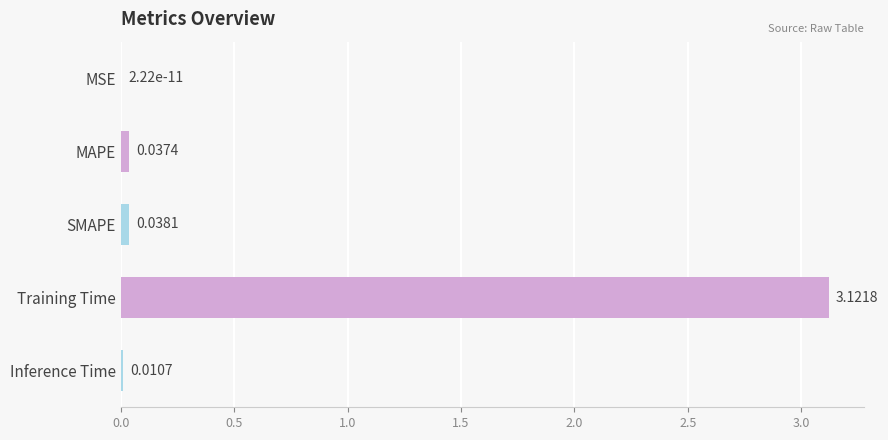

At which label is the value closest to 1?

SMAPE